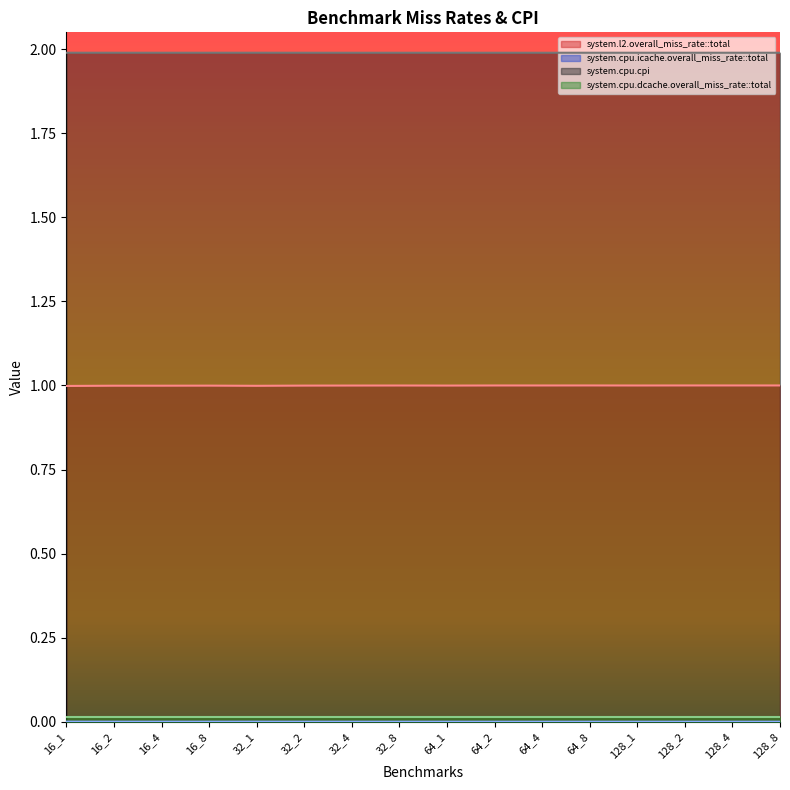

At how many categories does at least one series exceed 0?

16